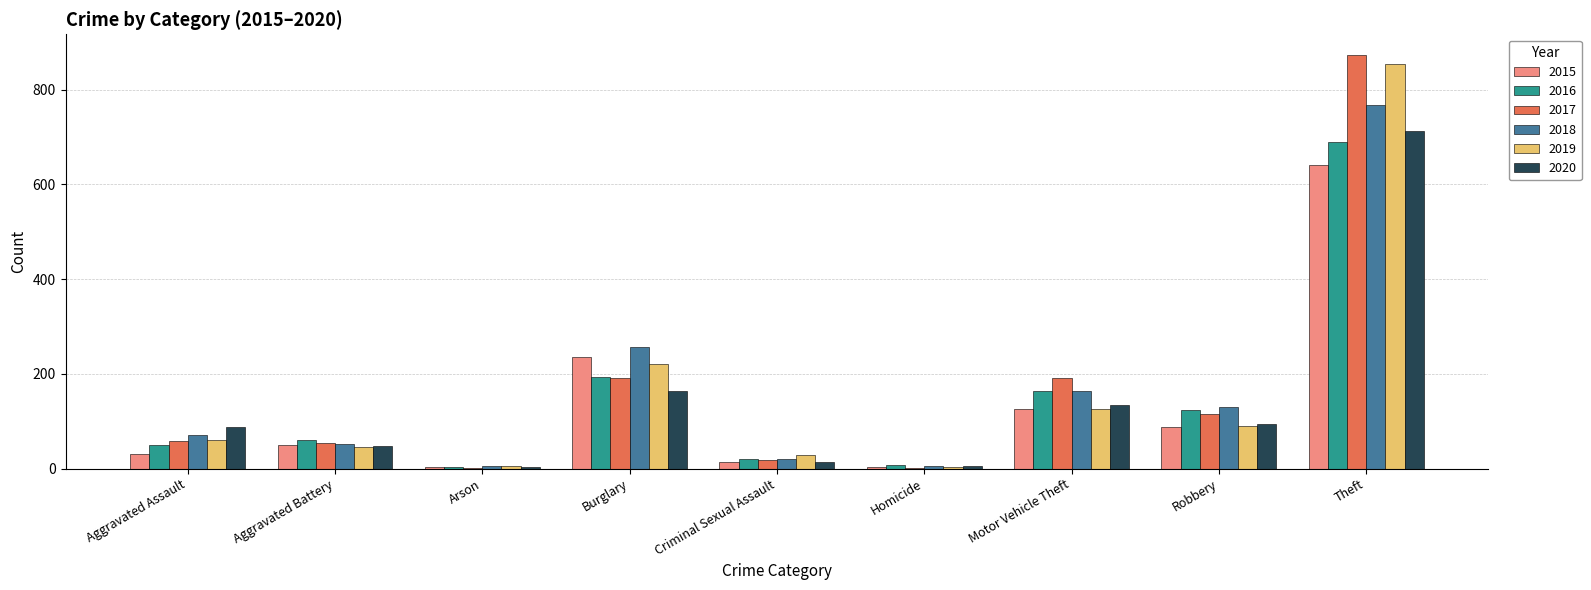

The 2015 series shows 70 at Burglary. True or false?

False